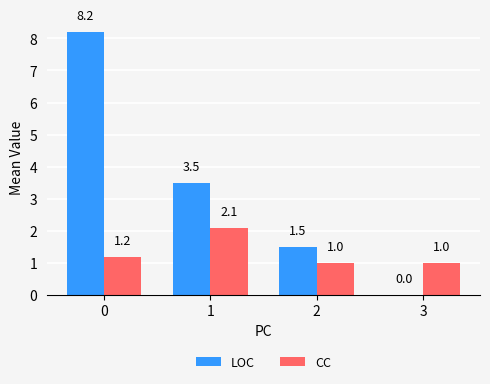

What are all the series names shown in the legend?

LOC, CC